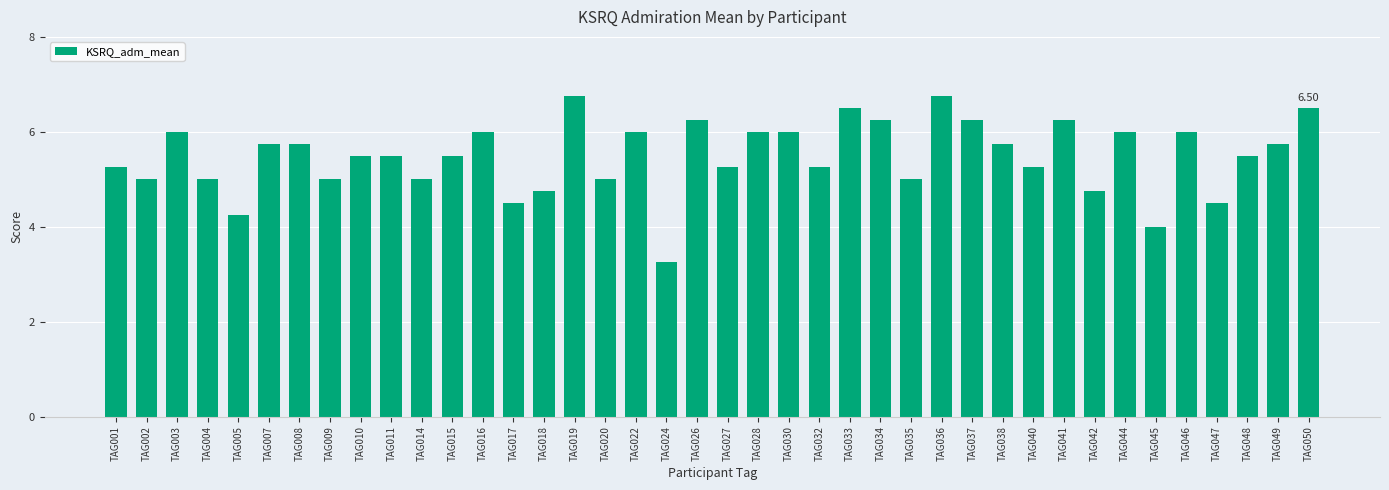

Does the chart contain any negative values?

No